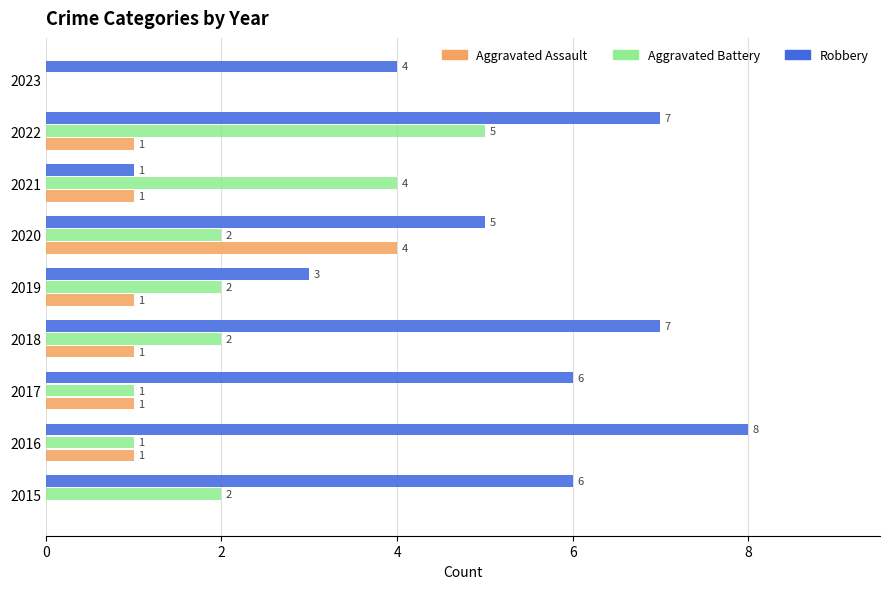

The value of Aggravated Battery at 2016 is 1. True or false?

True